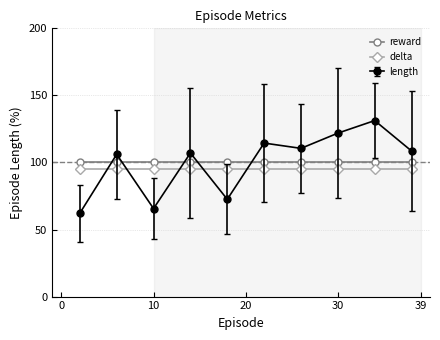

Which series ends up on top after the final intersection of reward and length?

length